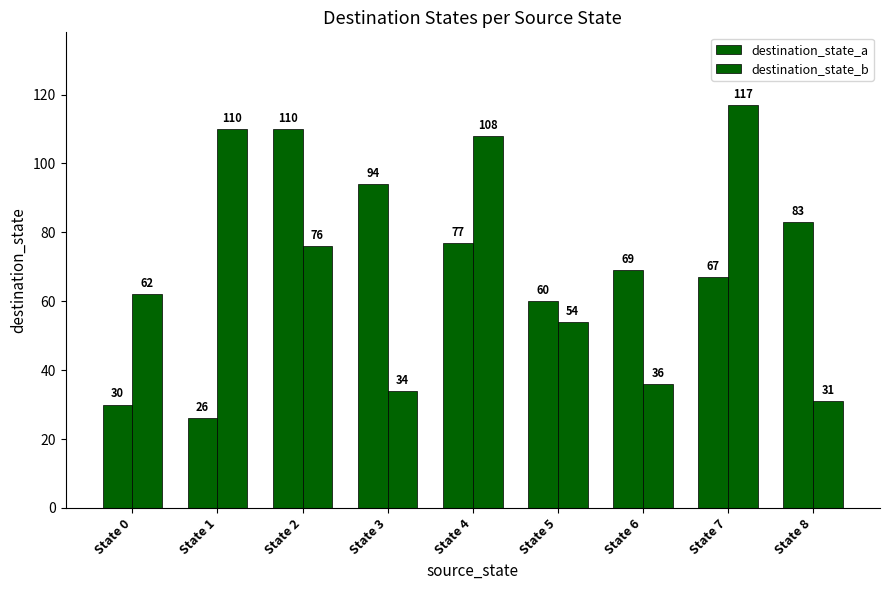

How many data points in destination_state_a are less than 69?

4